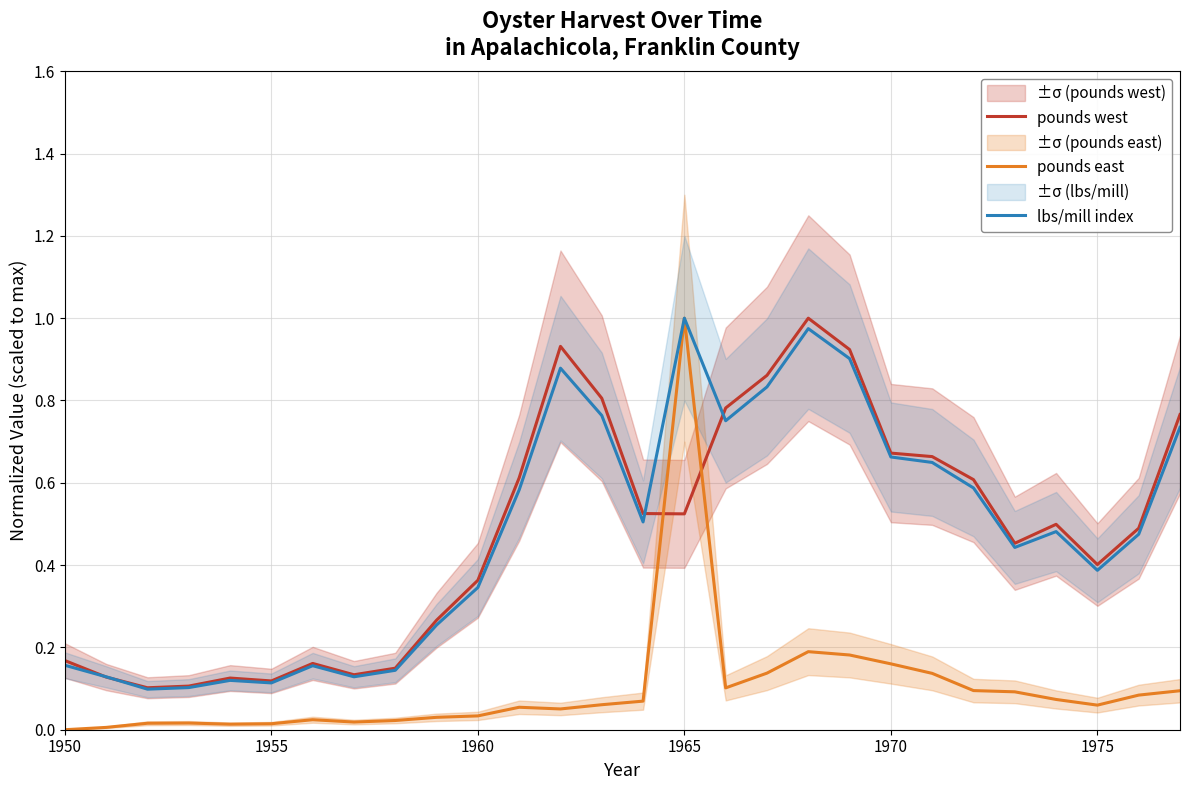

How many interior local peaks does the pounds west series have?

5